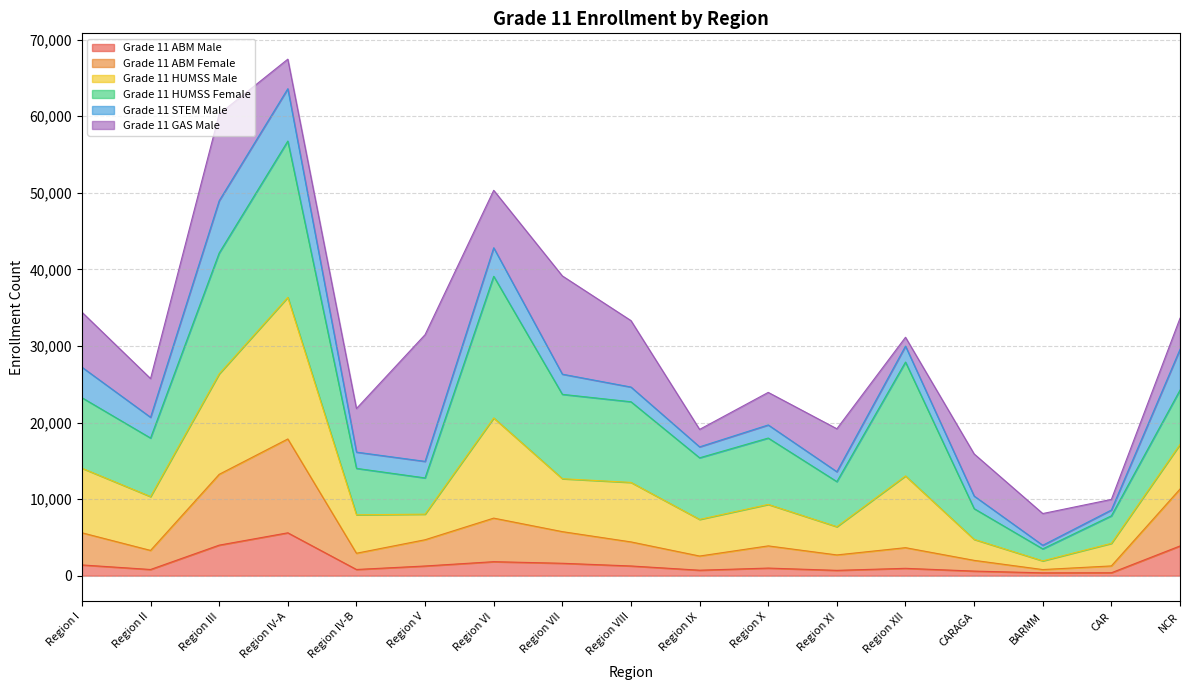

Where is the first local maximum for Grade 11 ABM Male?

Region IV-A